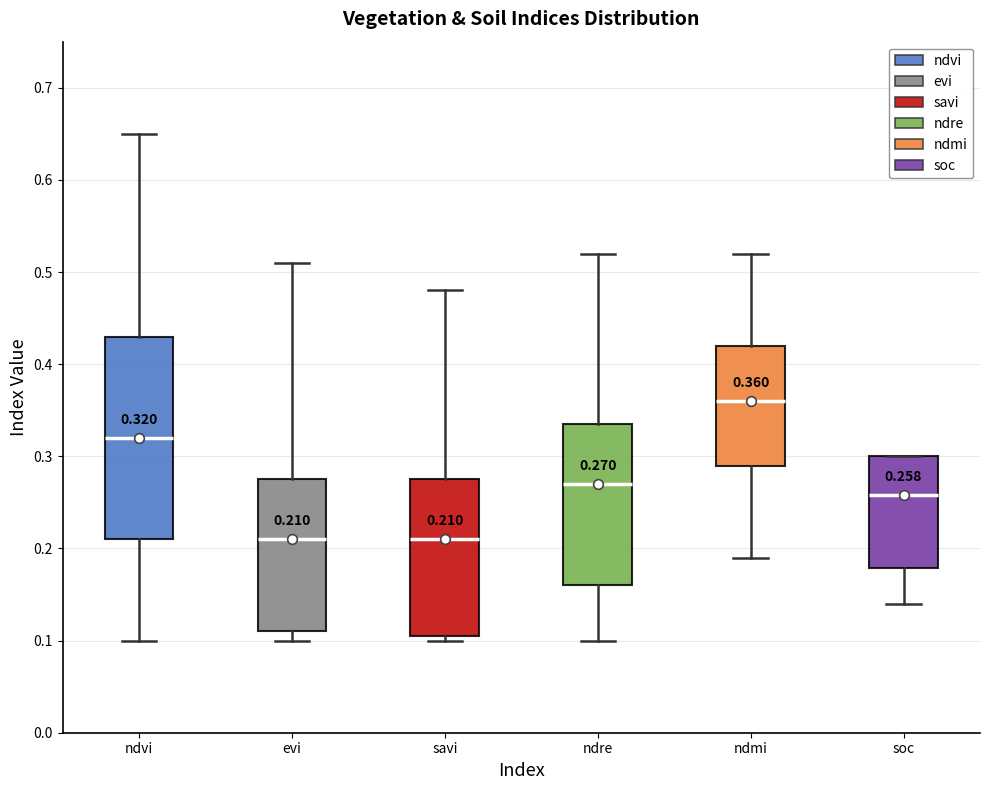

Comparing the boxes themselves (not the whiskers), which one is the tallest?

ndvi